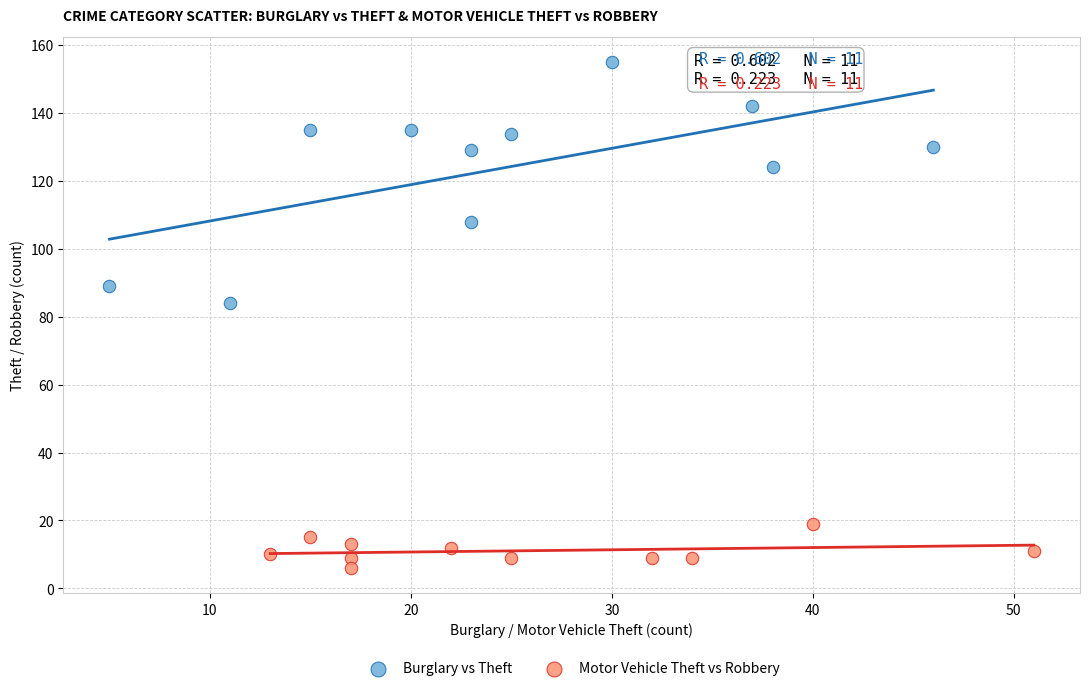

Which series reaches the maximum Y coordinate?

Burglary vs Theft